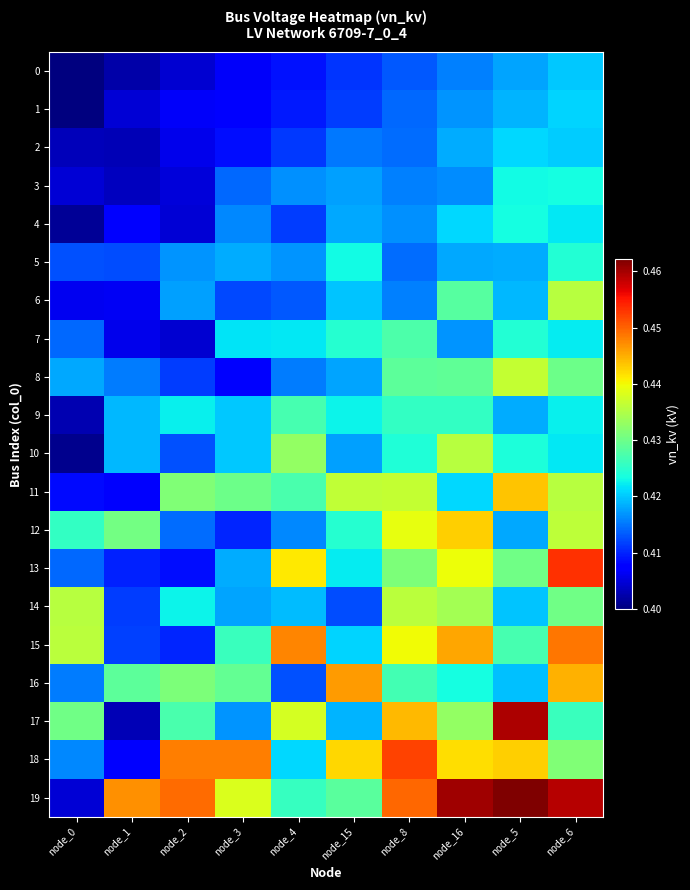

What is the smallest value displayed?

0.4